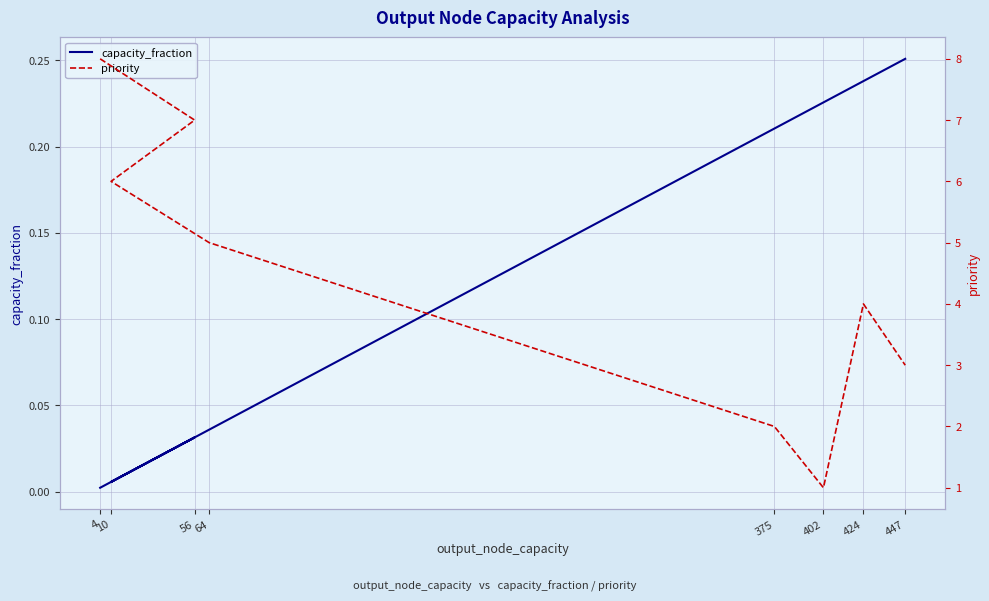

In capacity_fraction, how many points are lower than both neighbors (excluding endpoints)?

1